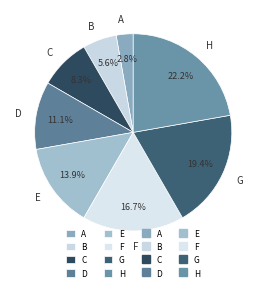

To the nearest percent, what is the difference between the C and D slice percentages?

3%